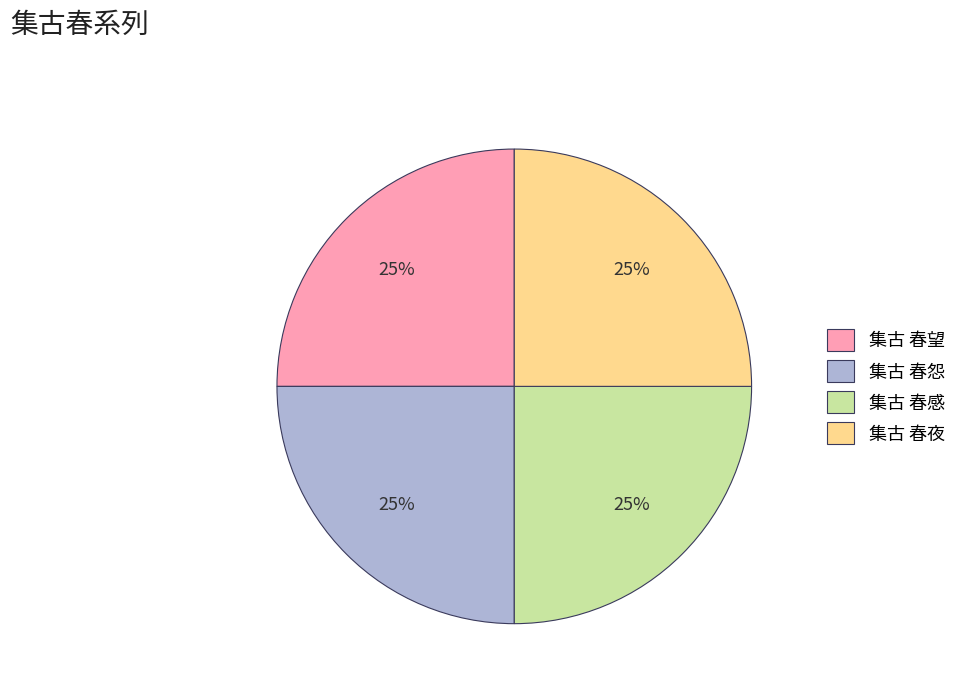

To the nearest percent, what percentage of the pie is 集古 春怨?

25%